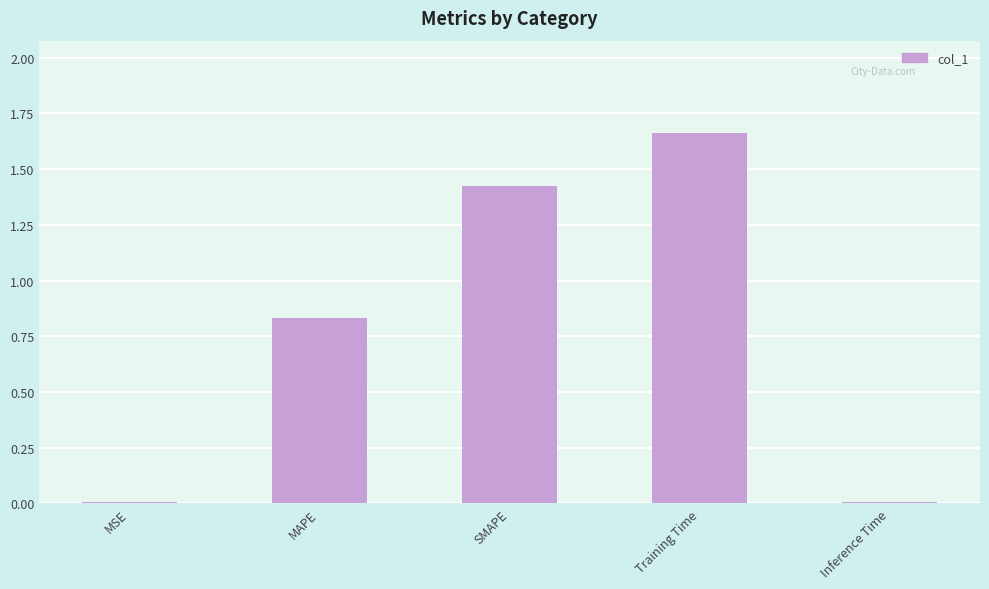

The value at SMAPE is 0.7. True or false?

False